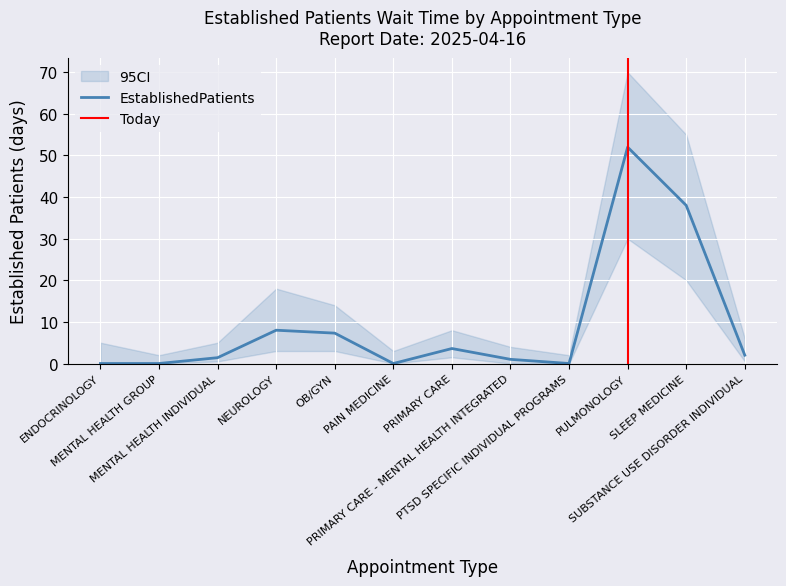

How many points are higher than both their immediate neighbors (excluding endpoints)?

3